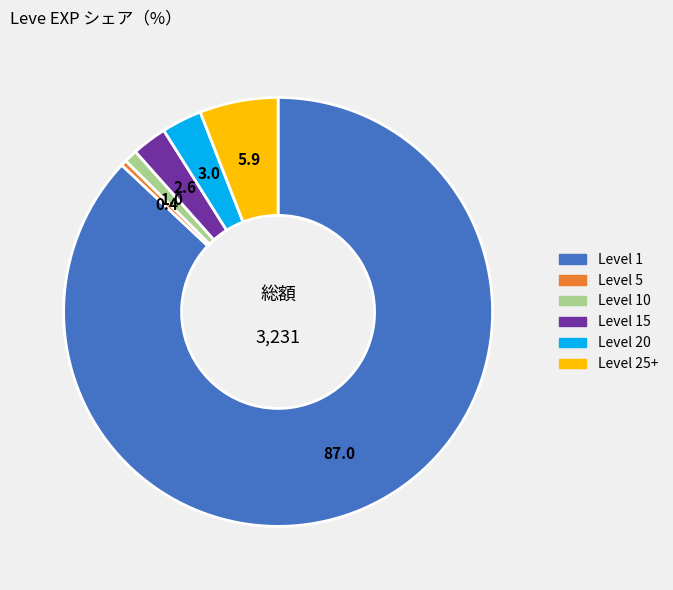

Does any single category account for the majority?

Yes